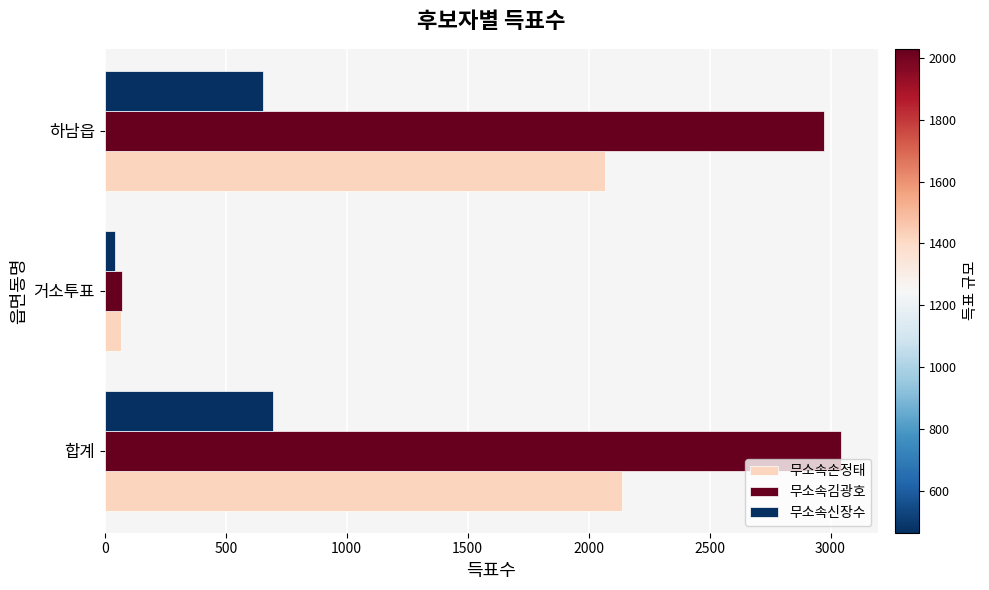

What is the greatest value displayed?

3045